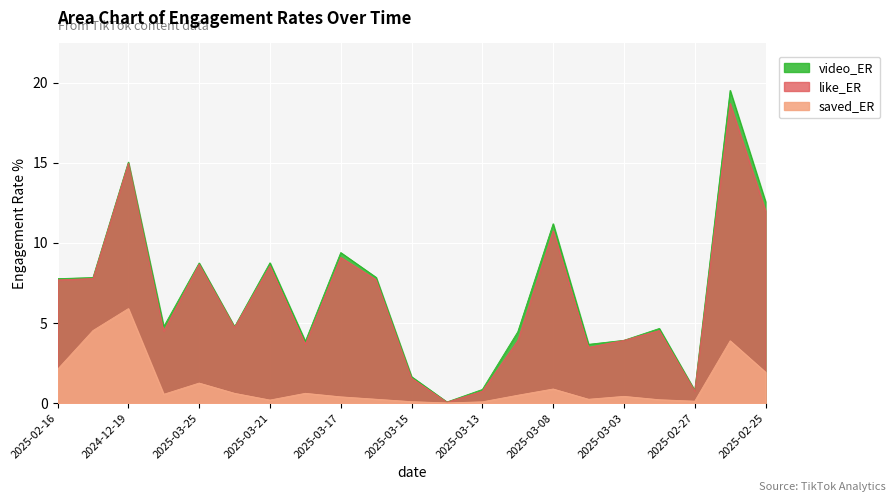

True or false: saved_ER and like_ER intersect in this chart.

False